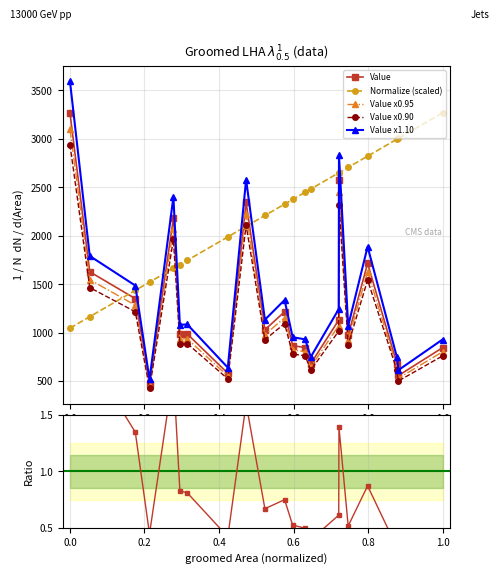

Which category has the highest value in the Value x1.10 series?

0.0